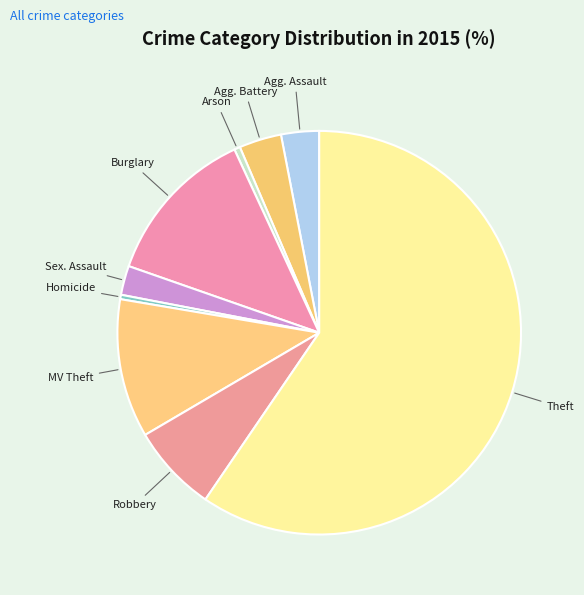

Which slice is the smallest?

Homicide